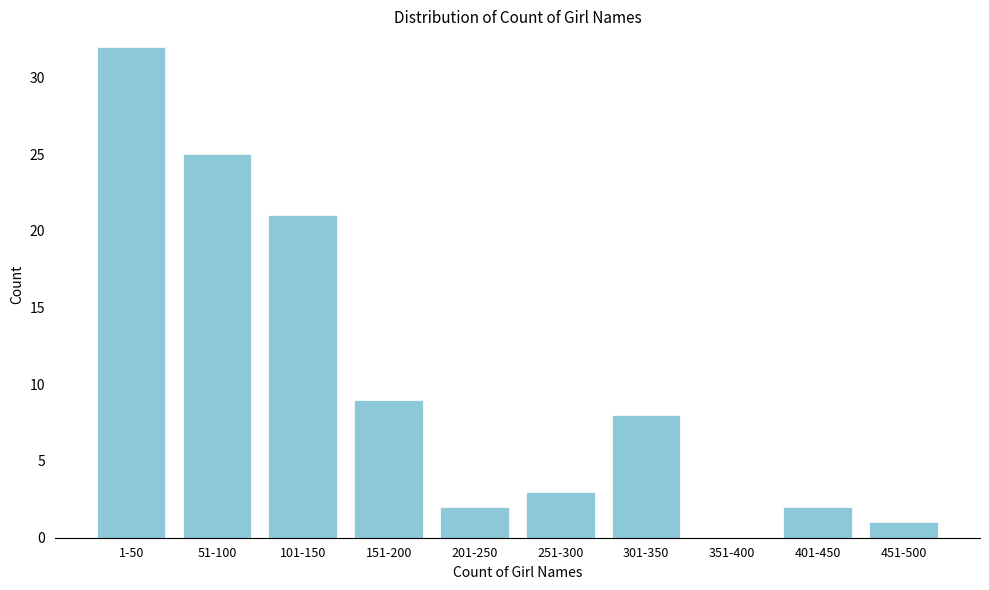

Reading left to right, transcribe all the data shown in this chart.

1-50=32	51-100=25	101-150=21	151-200=9	201-250=2	251-300=3	301-350=8	351-400=0	401-450=2	451-500=1